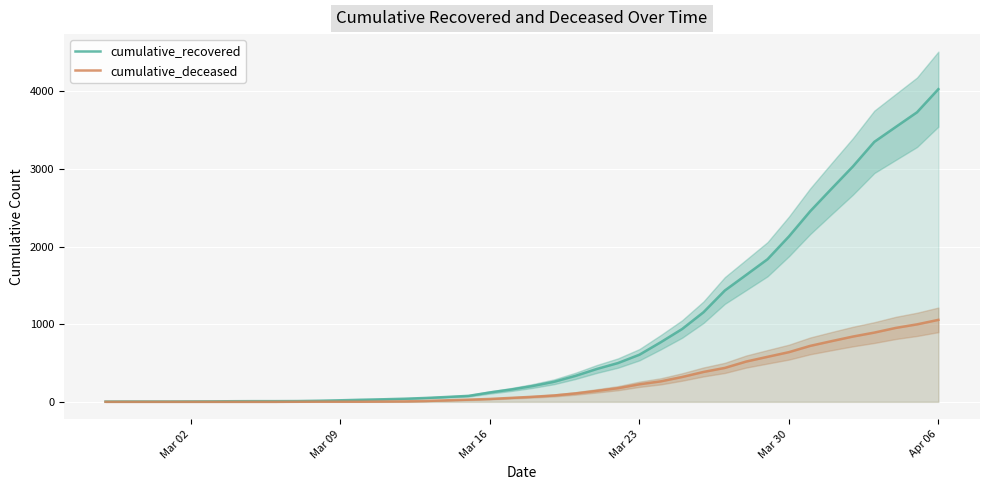

What is the greatest value displayed?

4028